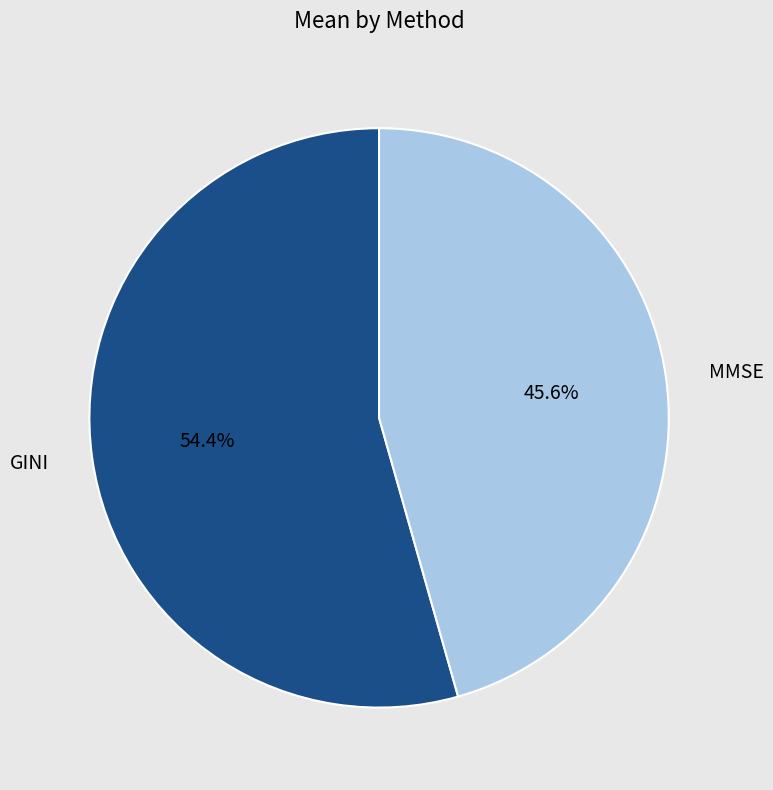

To the nearest percent, what portion does GINI represent?

54%